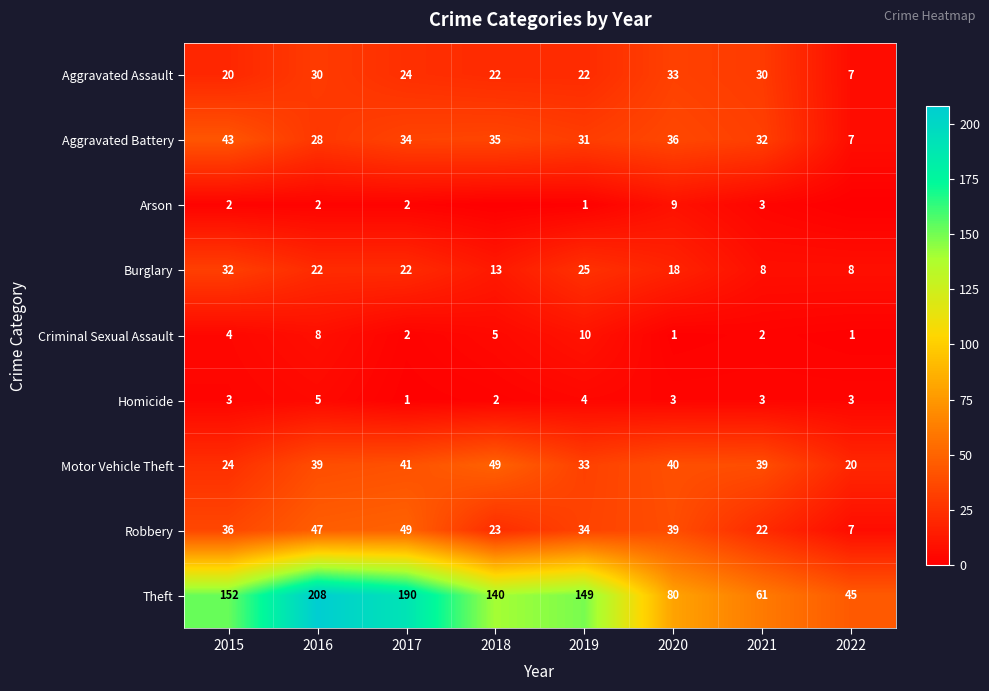

Is it true that Motor Vehicle Theft equals 64 at 2021?

False